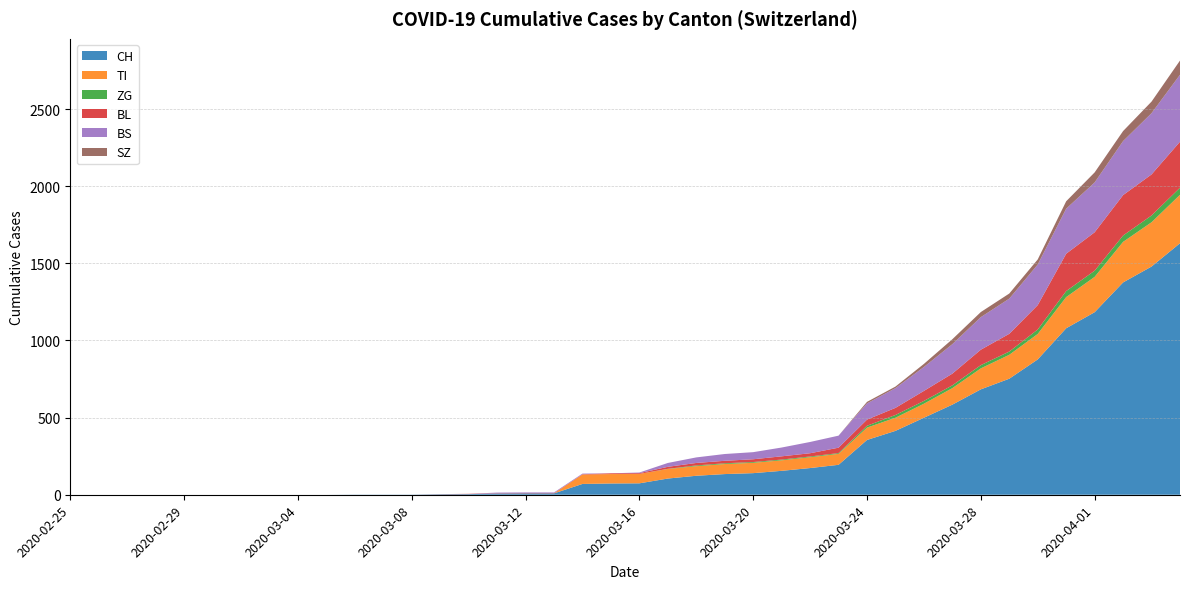

Reading right to left, transcribe all the data shown in this chart.

CH: 1630	1479	1376	1183	1079	877	752	683	584	499	414	355	194	173	155	140	134	123	105	74	73	70	9	9	8	4	3	1	1	1	0	0	0	0	0	0	0	0	0	0
TI: 314	287	263	229	202	165	155	136	107	91	85	80	71	70	68	67	65	62	62	61	61	61	0	0	0	0	0	0	0	0	0	0	0	0	0	0	0	0	0	0
ZG: 46	44	41	40	39	29	21	21	18	18	18	12	5	5	5	5	5	5	1	0	0	0	0	0	0	0	0	0	0	0	0	0	0	0	0	0	0	0	0	0
BL: 298	266	262	249	242	158	115	100	76	65	46	40	35	21	21	18	16	16	13	5	5	2	2	2	2	2	1	0	0	0	0	0	0	0	0	0	0	0	0	0
BS: 434	397	350	323	292	263	228	211	191	155	128	105	78	73	57	46	44	36	25	4	0	4	4	4	4	0	0	0	0	0	0	0	0	0	0	0	0	0	0	0
SZ: 92	75	65	65	48	33	33	33	32	20	10	10	0	0	0	0	0	0	0	0	0	0	0	0	0	0	0	0	0	0	0	0	0	0	0	0	0	0	0	0